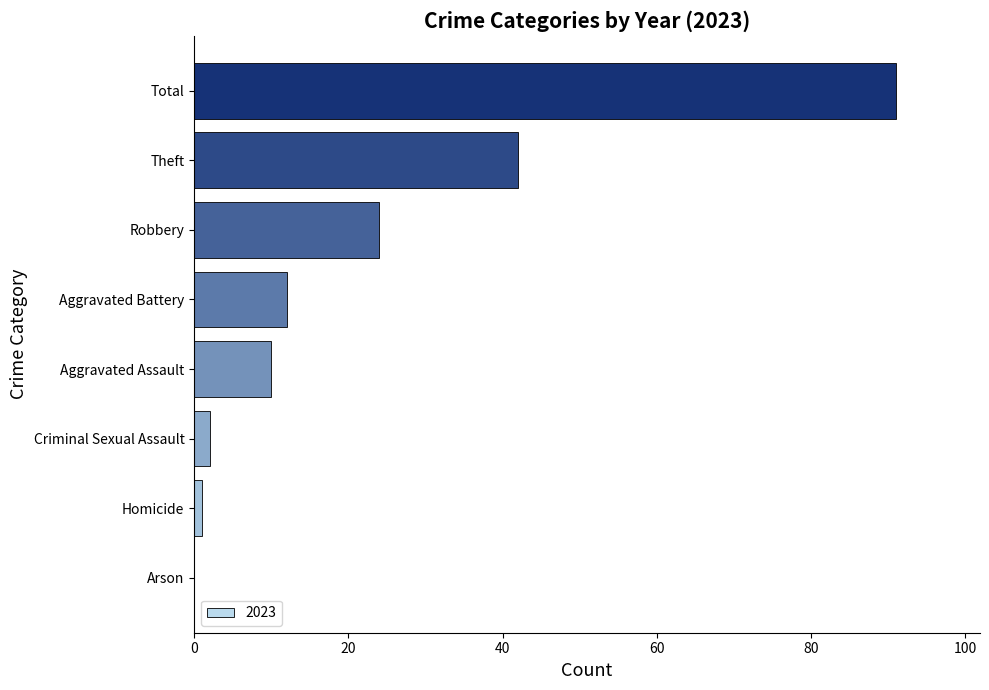

Between Robbery and Arson, which is larger?

Robbery